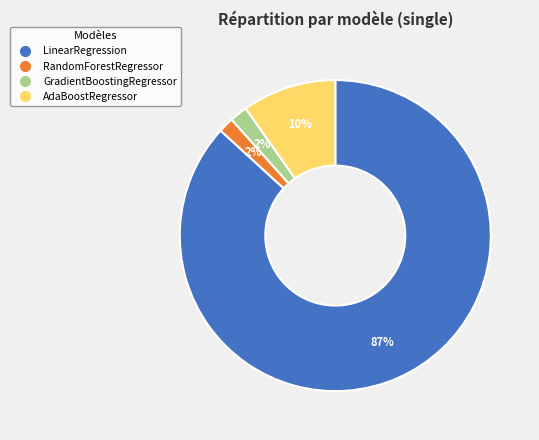

Do AdaBoostRegressor and LinearRegression together represent more than half of the pie?

Yes